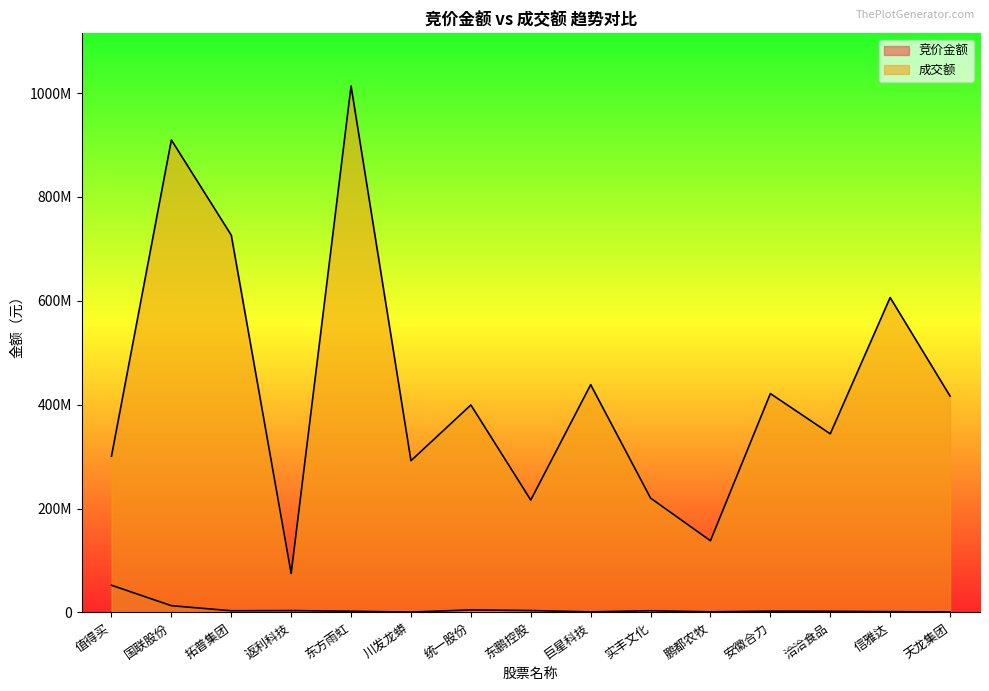

What is the label of the 12th point from the left?

安徽合力